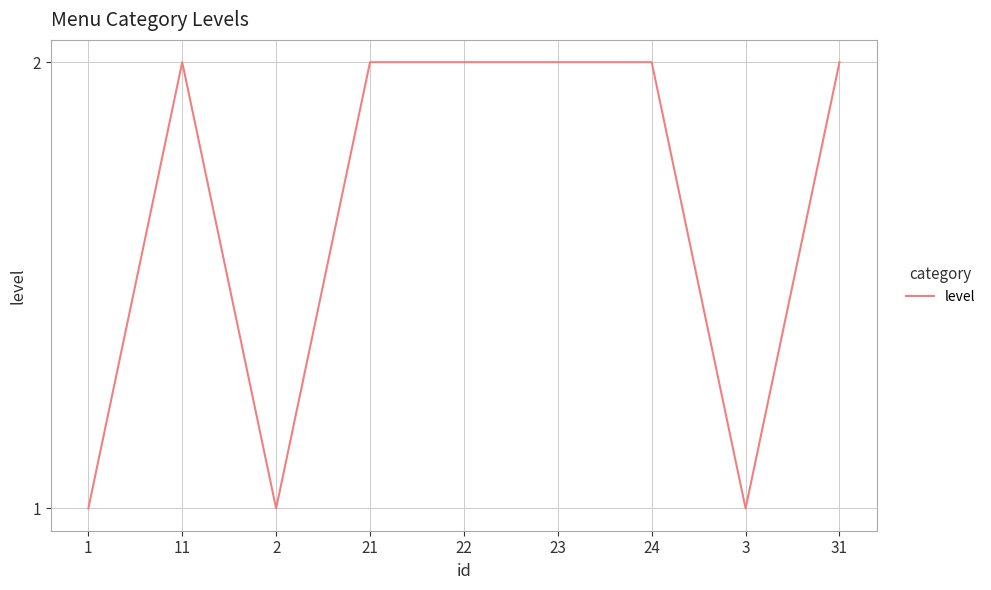

Which has a higher value, 2 or 31?

31